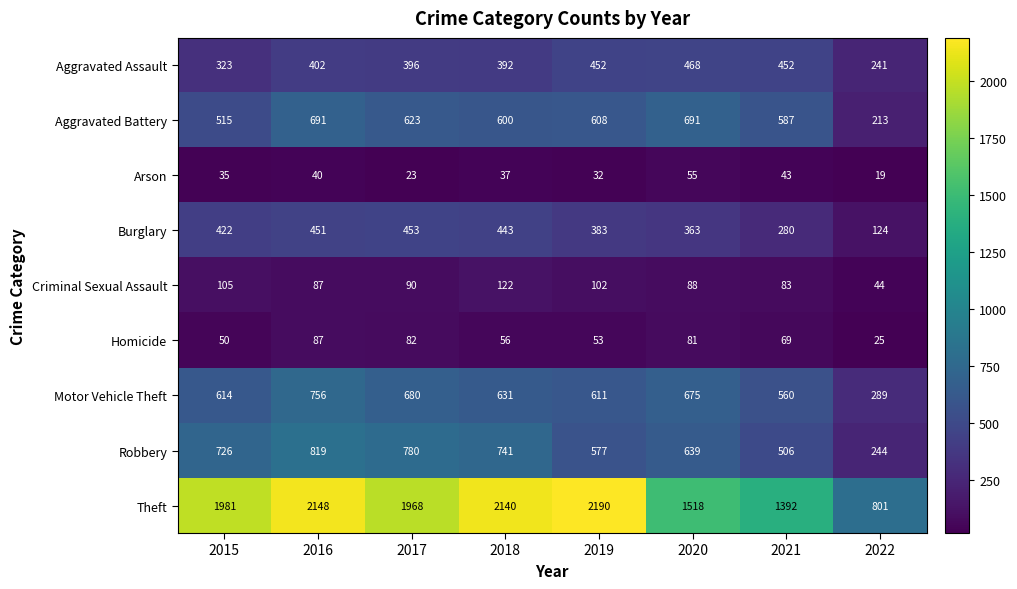

What is the average value of the Criminal Sexual Assault series?

90